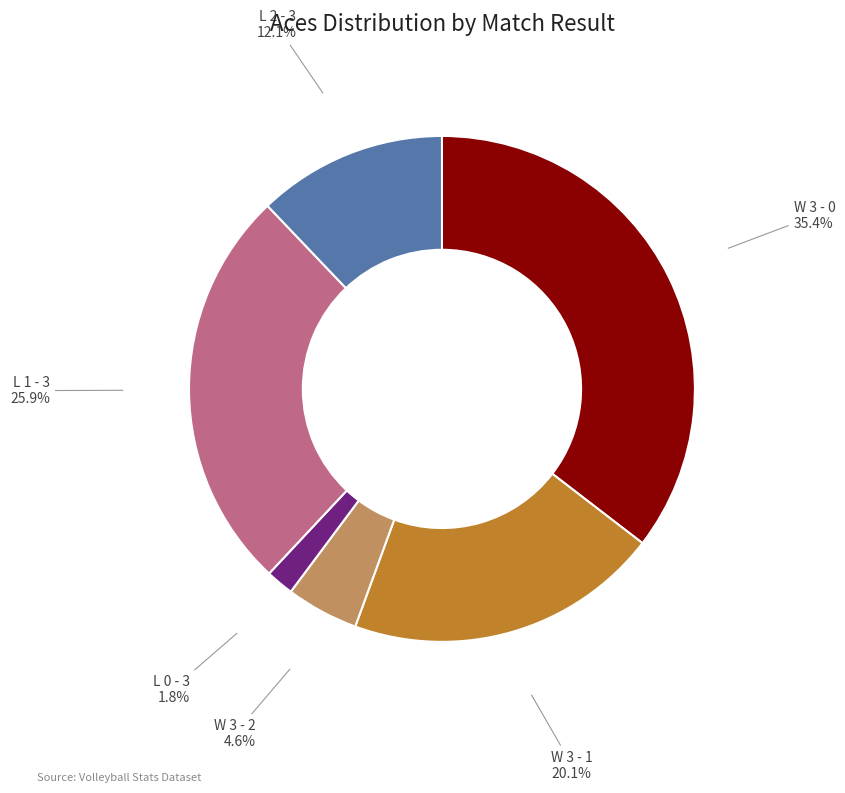

To the nearest percent, what portion does W 3 - 2 represent?

5%